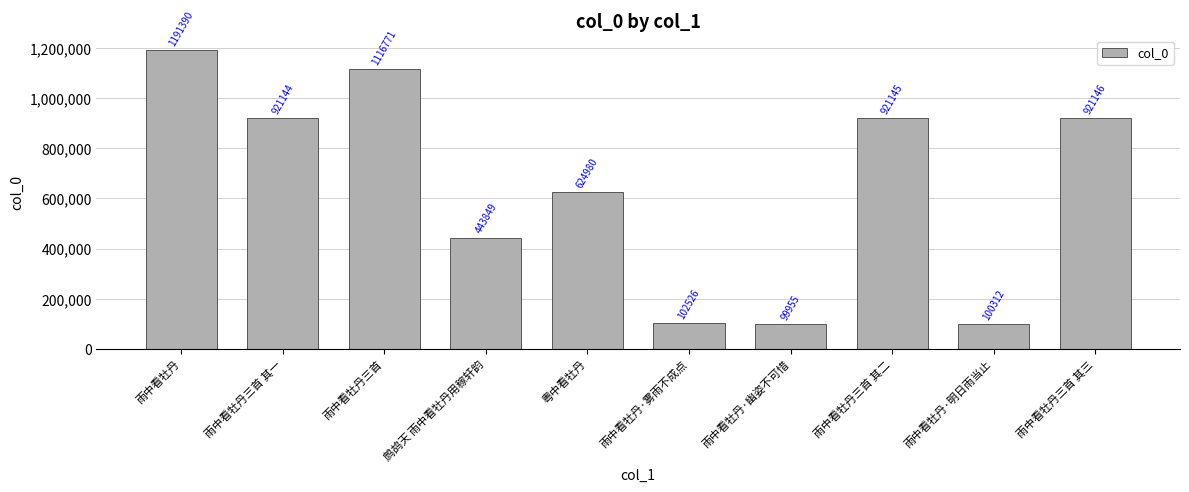

Rank the categories by value from highest to lowest.

雨中看牡丹, 雨中看牡丹三首, 雨中看牡丹三首 其三, 雨中看牡丹三首 其二, 雨中看牡丹三首 其一, 粤中看牡丹, 鹧鸪天 雨中看牡丹用稼轩韵, 雨中看牡丹·雾雨不成点, 雨中看牡丹·明日雨当止, 雨中看牡丹·幽姿不可惜